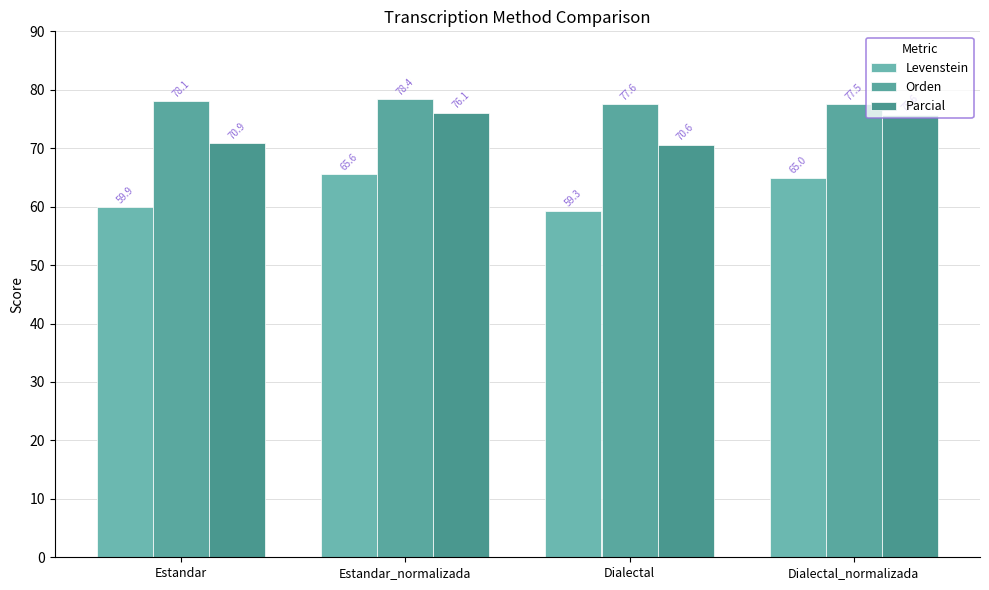

What is the spread (max minus min) of values at Estandar?

18.2